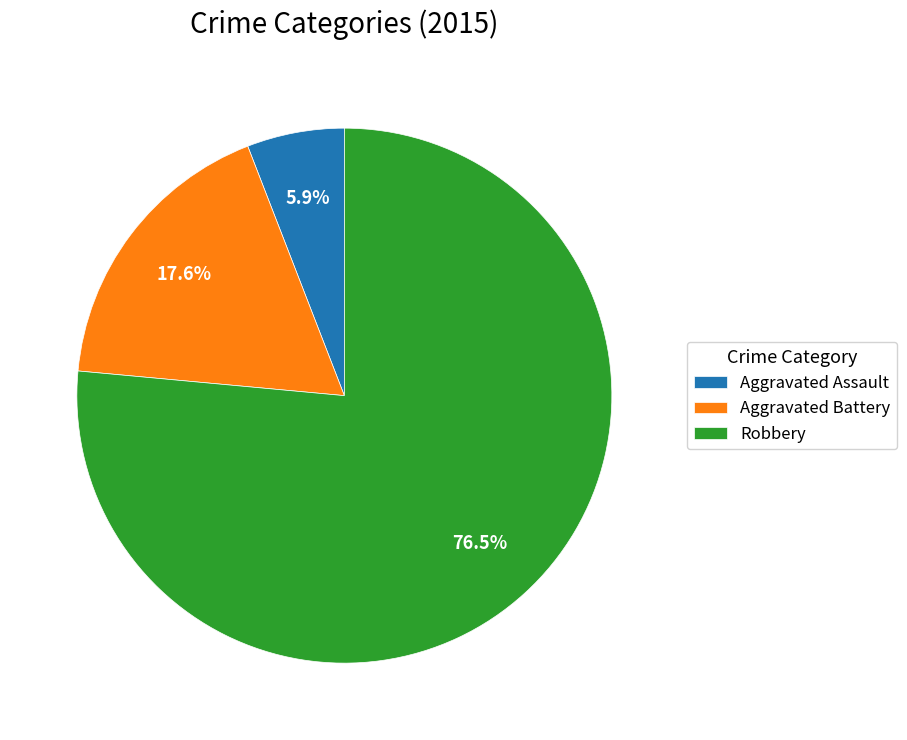

Between Aggravated Assault and Robbery, which is larger?

Robbery